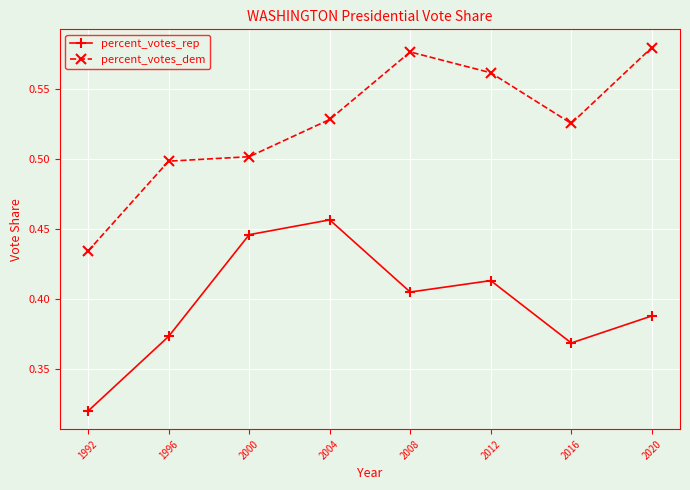

The percent_votes_rep series shows 0.6 at 1996. True or false?

False